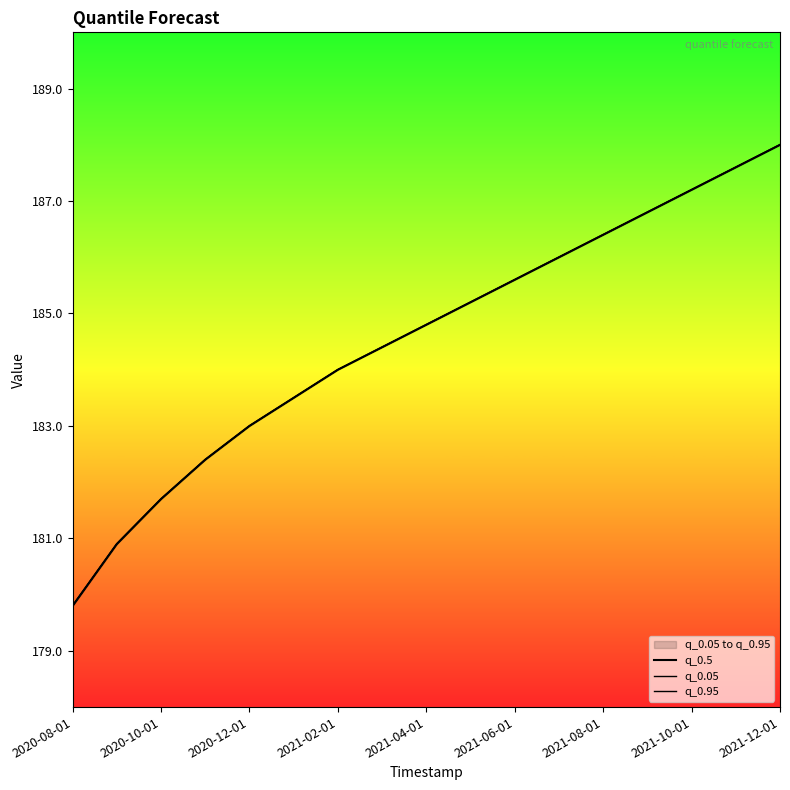

True or false: q_0.05 has a value of 299.7 at 13.

False